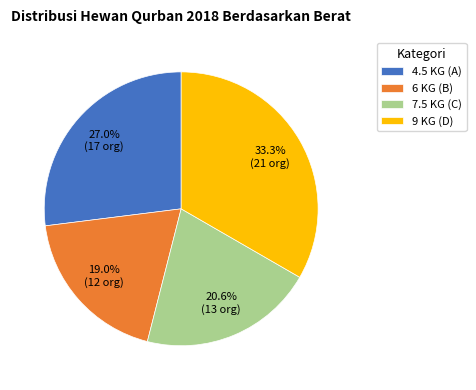

Which slice is the smallest?

6 KG (B)